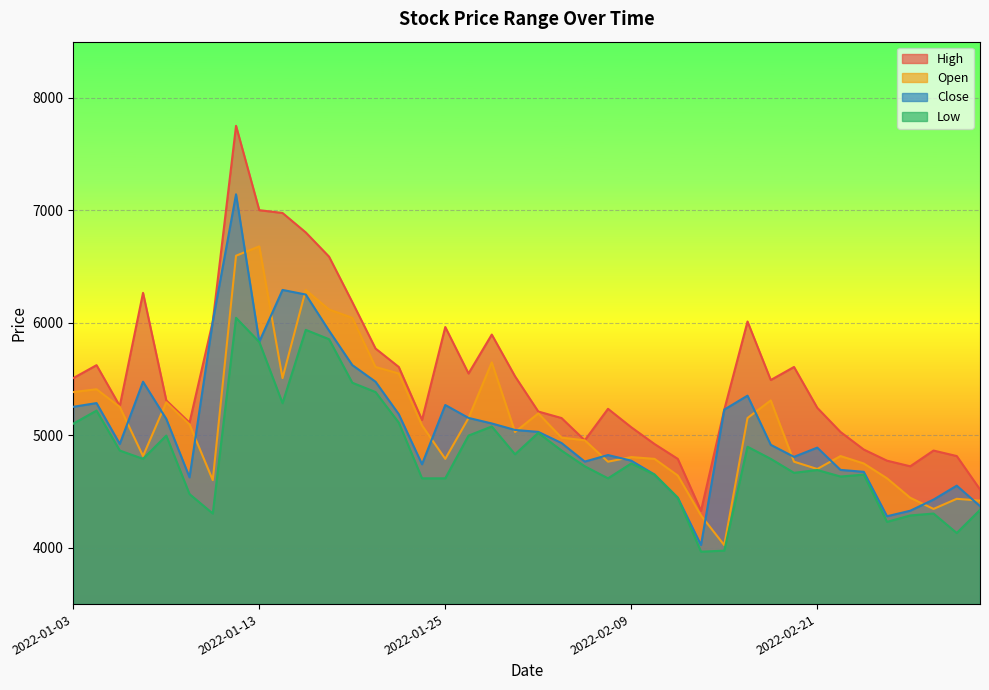

What is the smallest value displayed?

3966